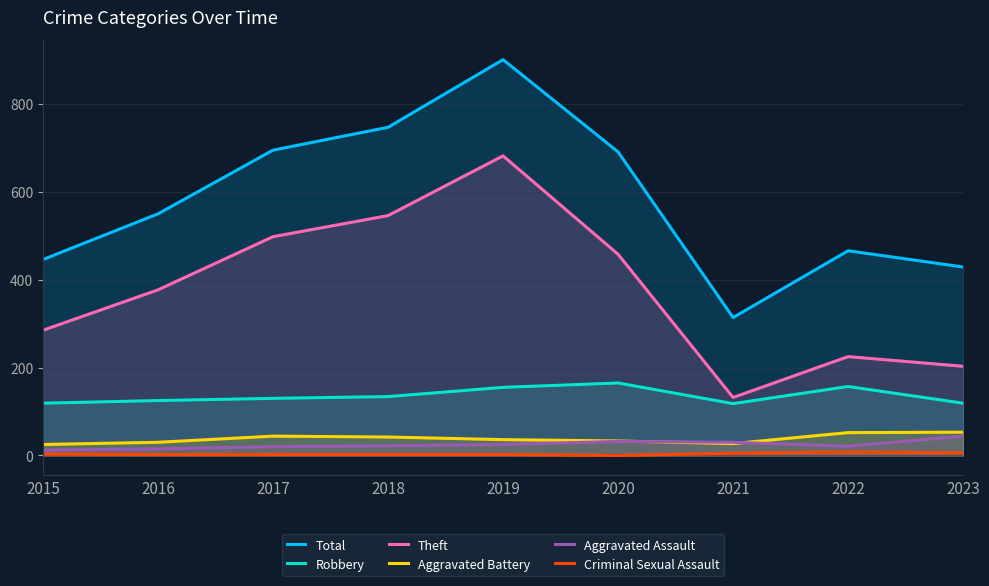

List the labels in order of Criminal Sexual Assault value, largest first.

2022, 2023, 2021, 2015, 2016, 2017, 2018, 2019, 2020